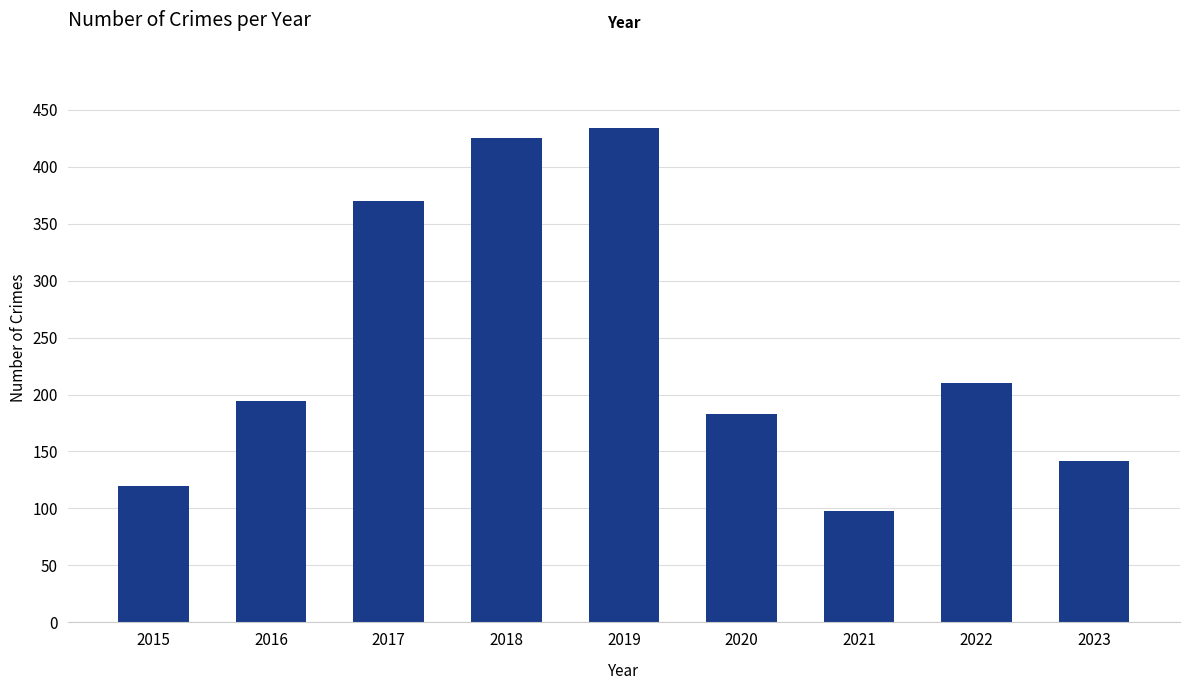

Which has a higher value, 2023 or 2020?

2020